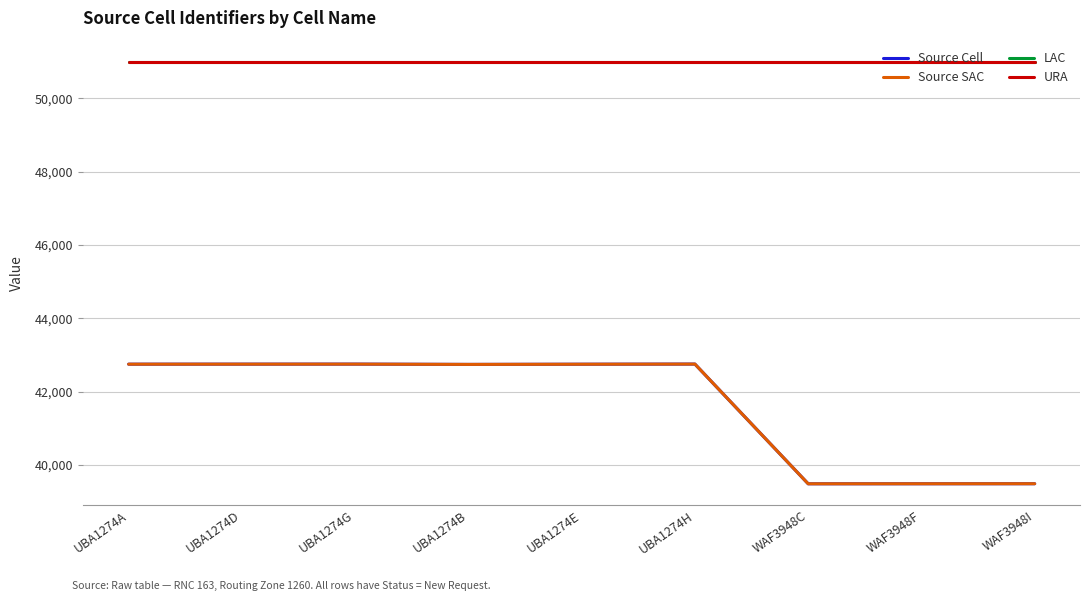

Reading left to right, transcribe all the data shown in this chart.

Source Cell: UBA1274A=42746	UBA1274D=42747	UBA1274G=42748	UBA1274B=42740	UBA1274E=42745	UBA1274H=42749	WAF3948C=39481	WAF3948F=39482	WAF3948I=39483
Source SAC: UBA1274A=42746	UBA1274D=42747	UBA1274G=42748	UBA1274B=42740	UBA1274E=42745	UBA1274H=42749	WAF3948C=39481	WAF3948F=39482	WAF3948I=39483
LAC: UBA1274A=51002	UBA1274D=51002	UBA1274G=51002	UBA1274B=51002	UBA1274E=51002	UBA1274H=51002	WAF3948C=51002	WAF3948F=51002	WAF3948I=51002
URA: UBA1274A=51002	UBA1274D=51002	UBA1274G=51002	UBA1274B=51002	UBA1274E=51002	UBA1274H=51002	WAF3948C=51002	WAF3948F=51002	WAF3948I=51002